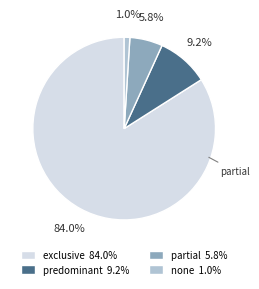

Does any single category account for the majority?

Yes